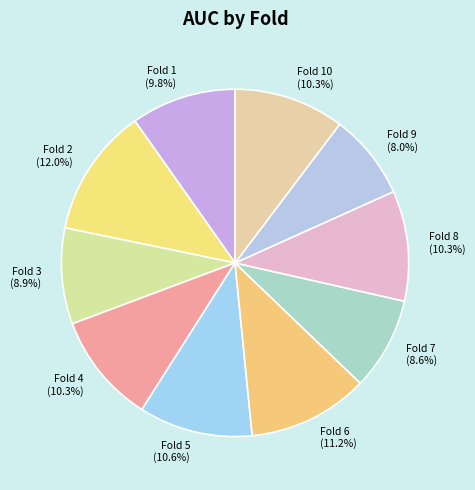

Count the number of slices in the pie.

10